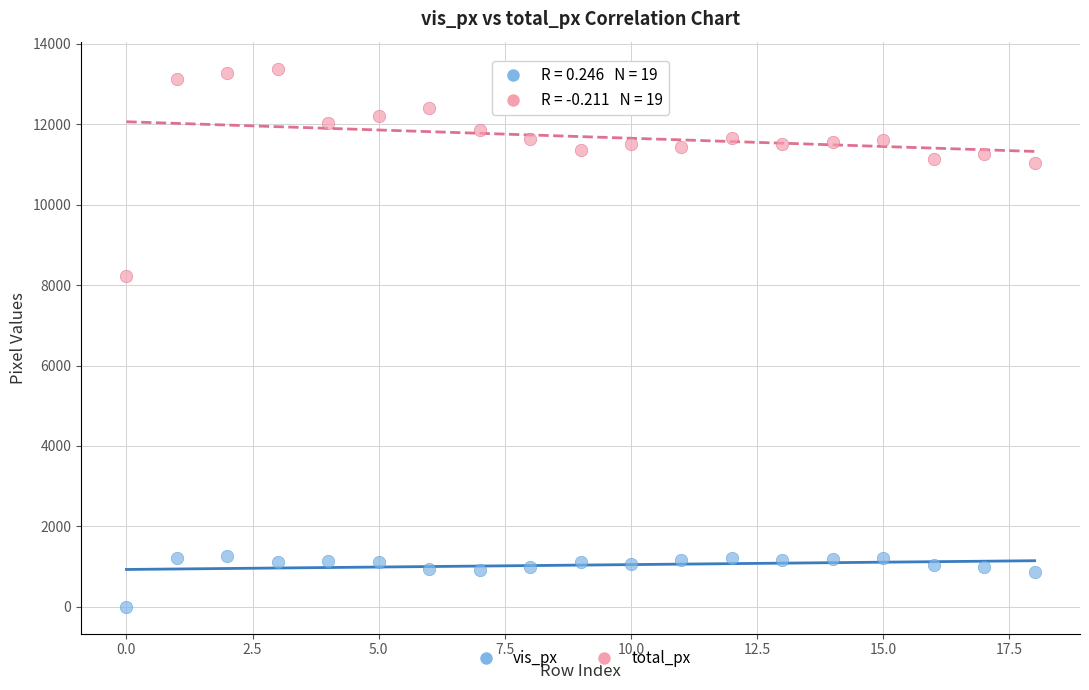

What are all the series names shown in the legend?

vis_px, total_px